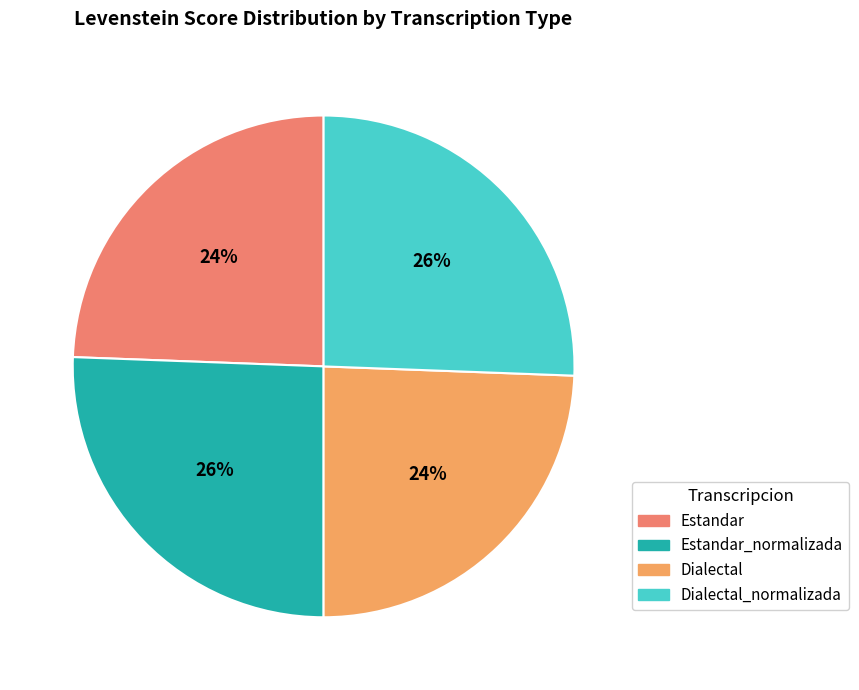

How many slices are in this pie chart?

4